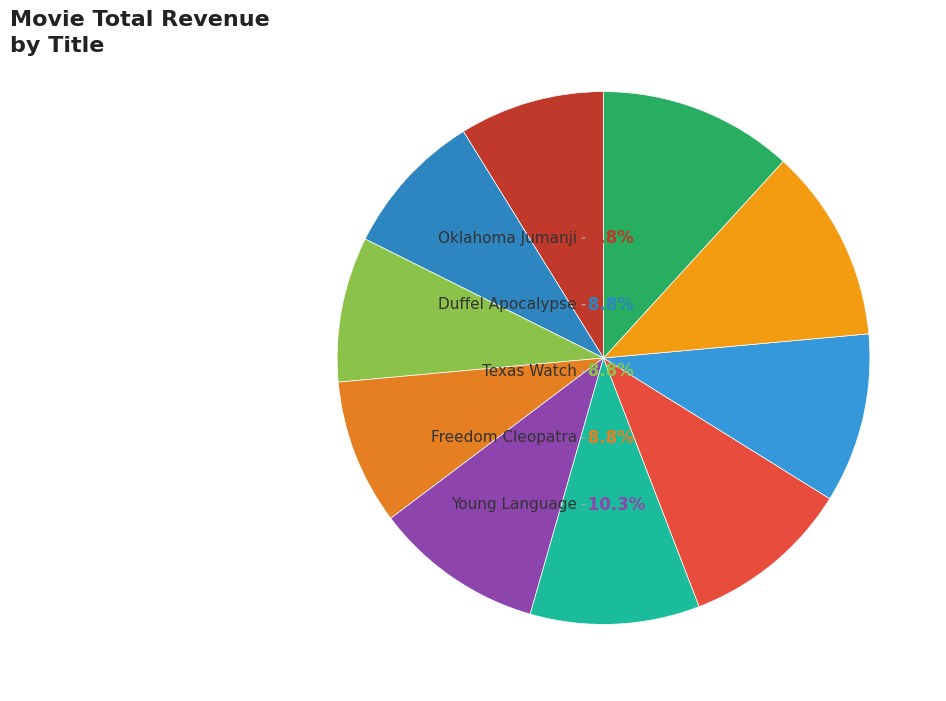

How many slices are in this pie chart?

10